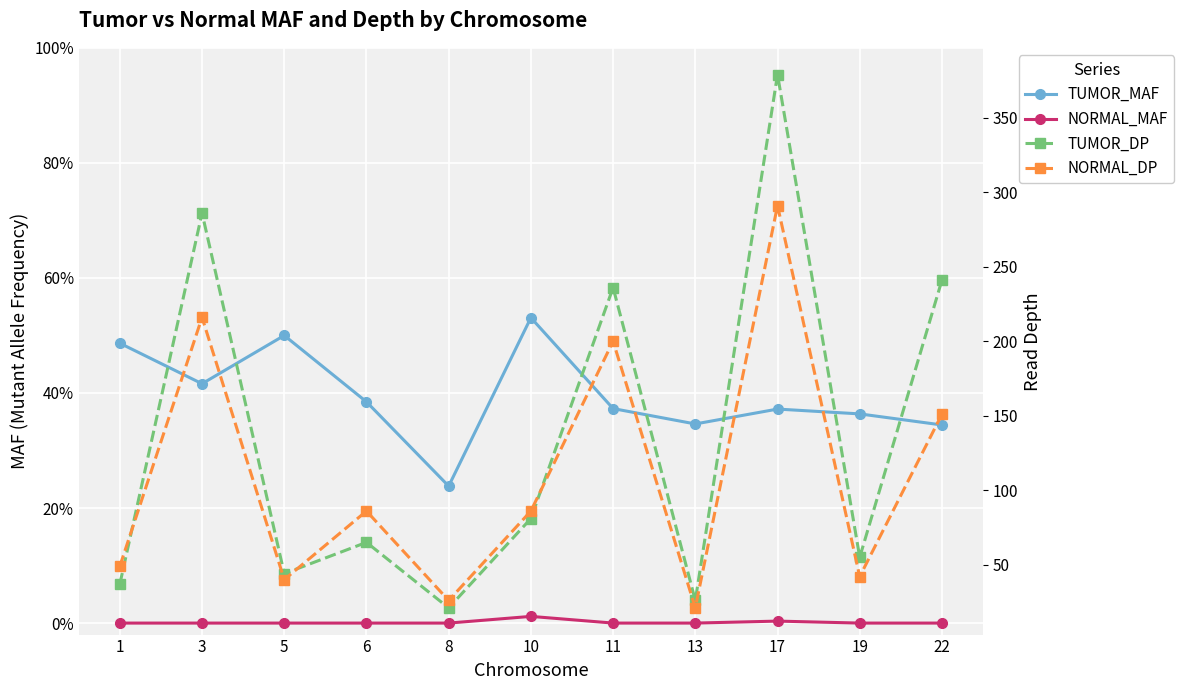

Reading right to left, transcribe all the data shown in this chart.

TUMOR_MAF: 0.3	0.4	0.4	0.3	0.4	0.5	0.2	0.4	0.5	0.4	0.5
NORMAL_MAF: 0.0	0.0	0.0	0.0	0.0	0.0	0.0	0.0	0.0	0.0	0.0
TUMOR_DP: 241.0	55.0	379.0	26.0	236.0	81.0	21.0	65.0	44.0	286.0	37.0
NORMAL_DP: 151.0	42.0	291.0	21.0	200.0	86.0	26.0	86.0	40.0	216.0	49.0